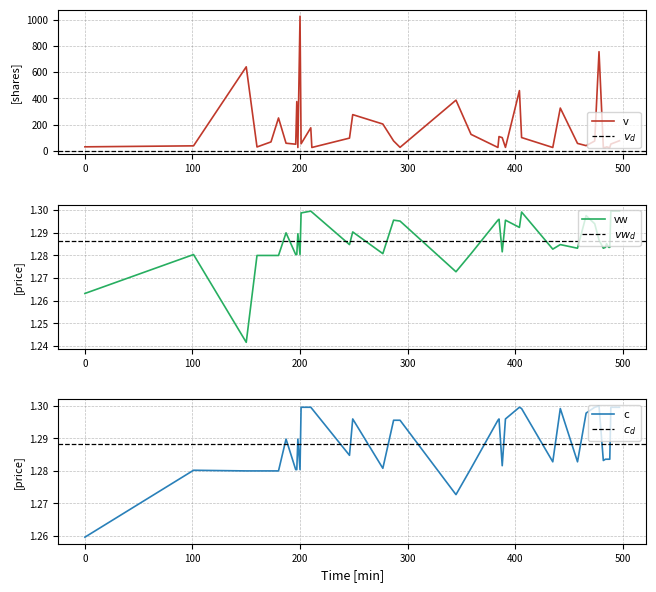

Which category has the highest value in the v series?

200